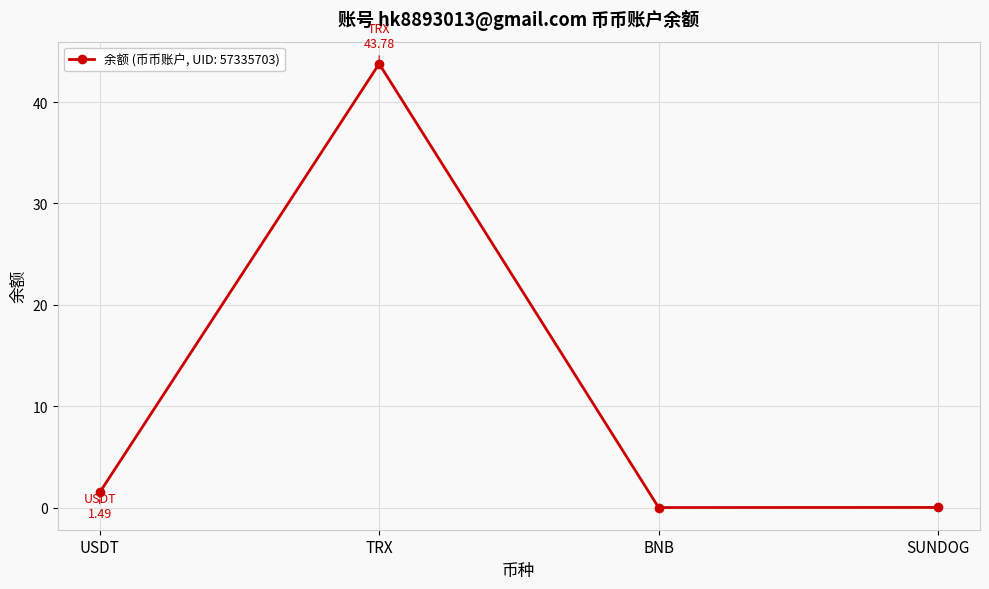

At which label does the data first exceed 1?

USDT